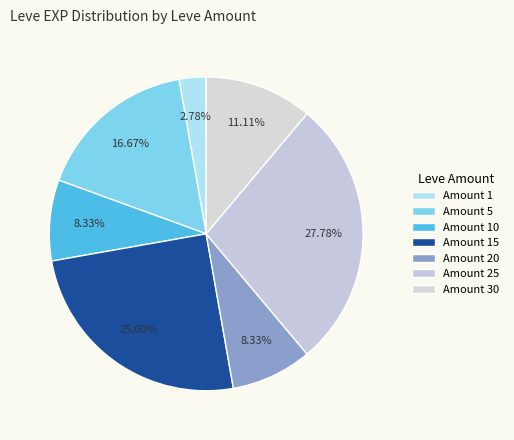

To the nearest percent, what is the average slice percentage?

14%